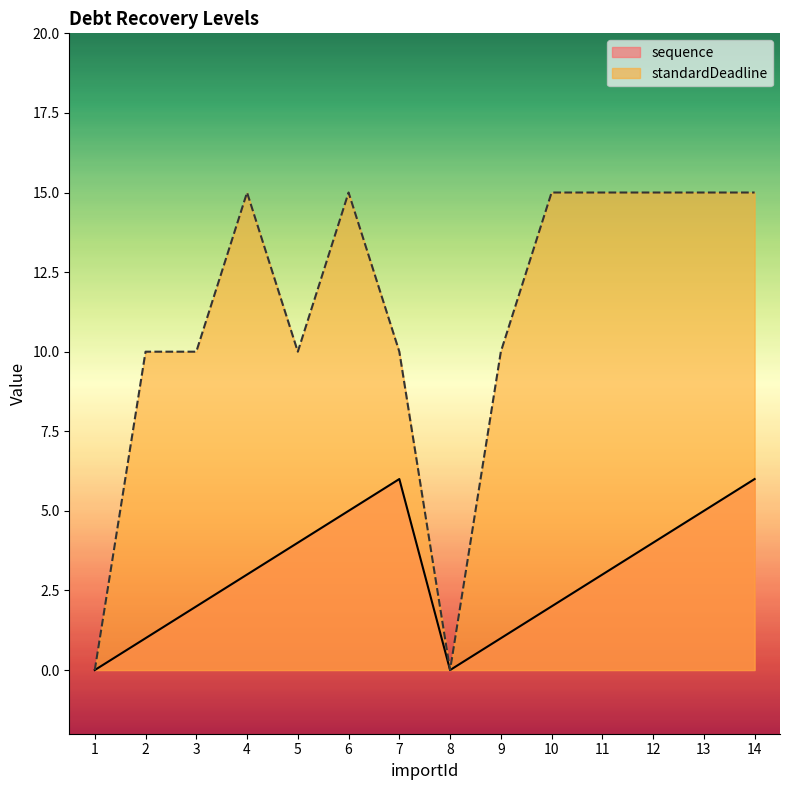

At which category does standardDeadline reach its first local peak?

4